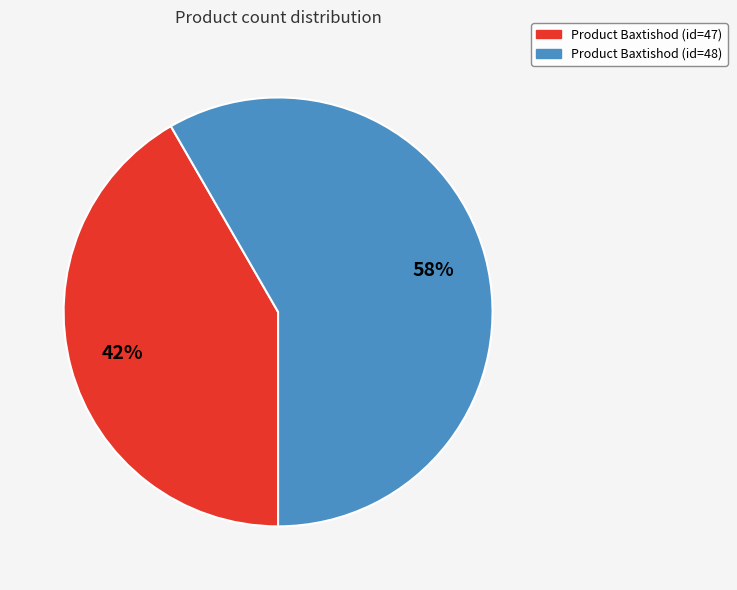

Is it true that Product Baxtishod (id=47) is 42% of the pie?

True